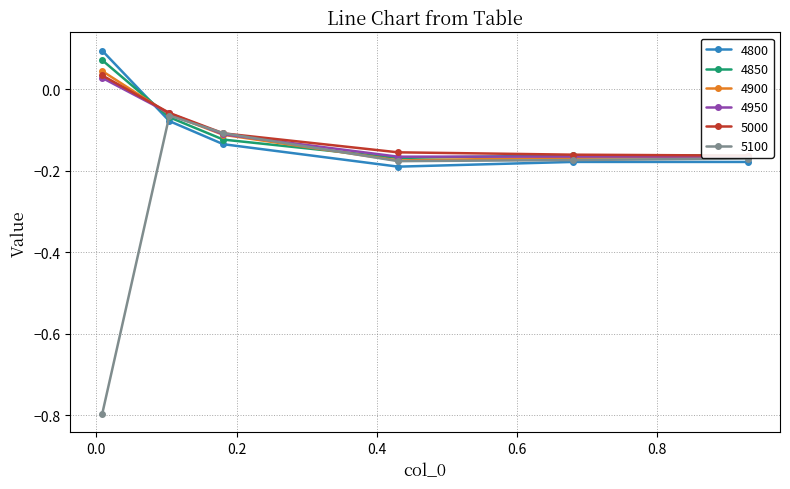

How many 4950 values are between 0 and 1?

1